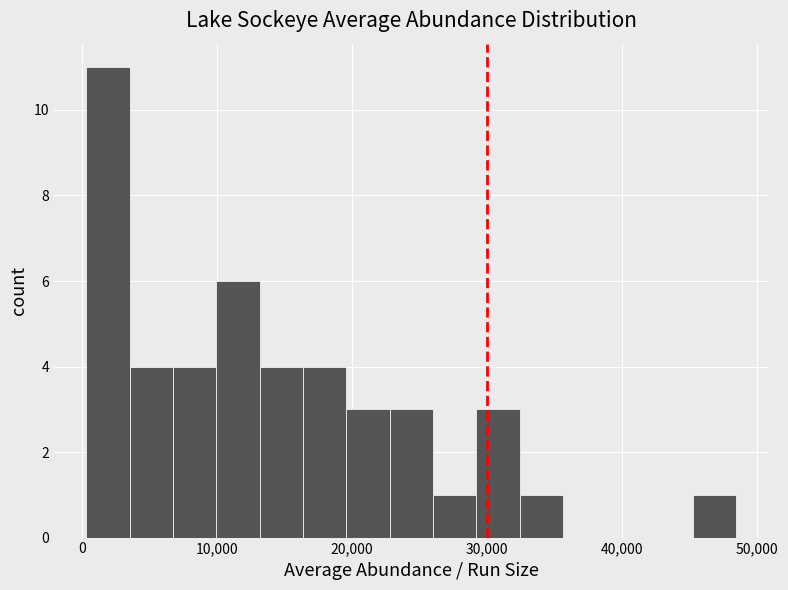

Around what value on the x-axis is the tallest bar? Give the approximate position of its centre, as read against the axis.

2000